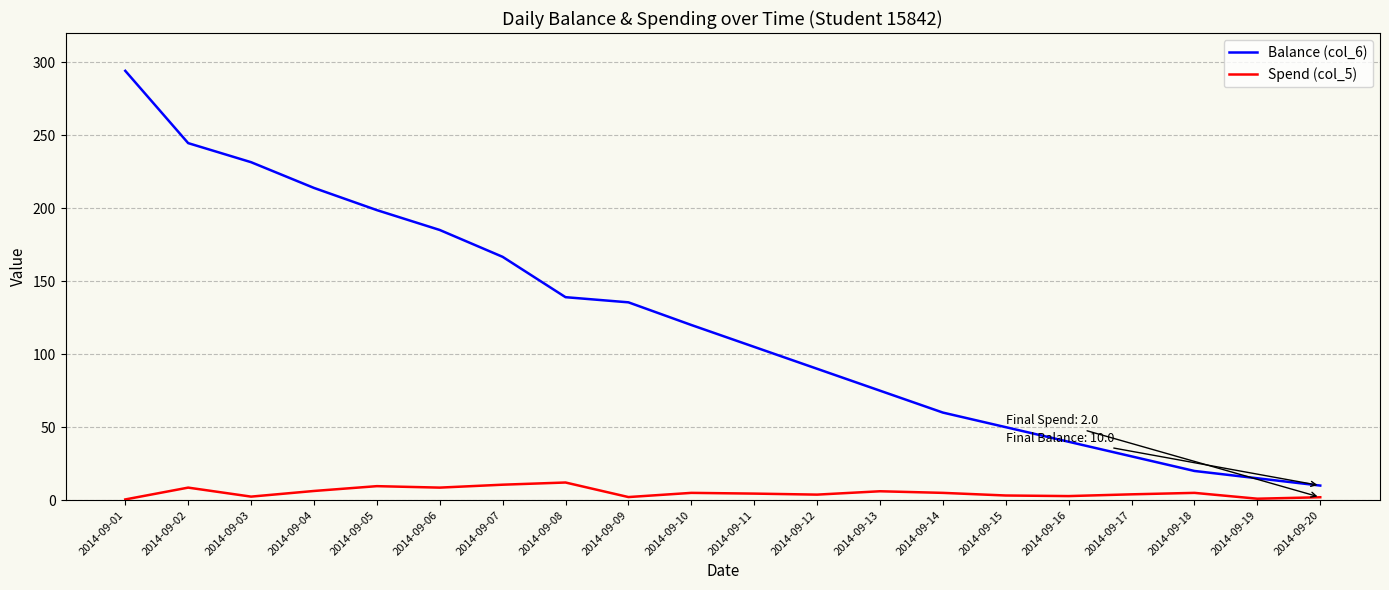

Between 2014-09-11 and 2014-09-14, which series saw the biggest shift?

Balance (col_6)